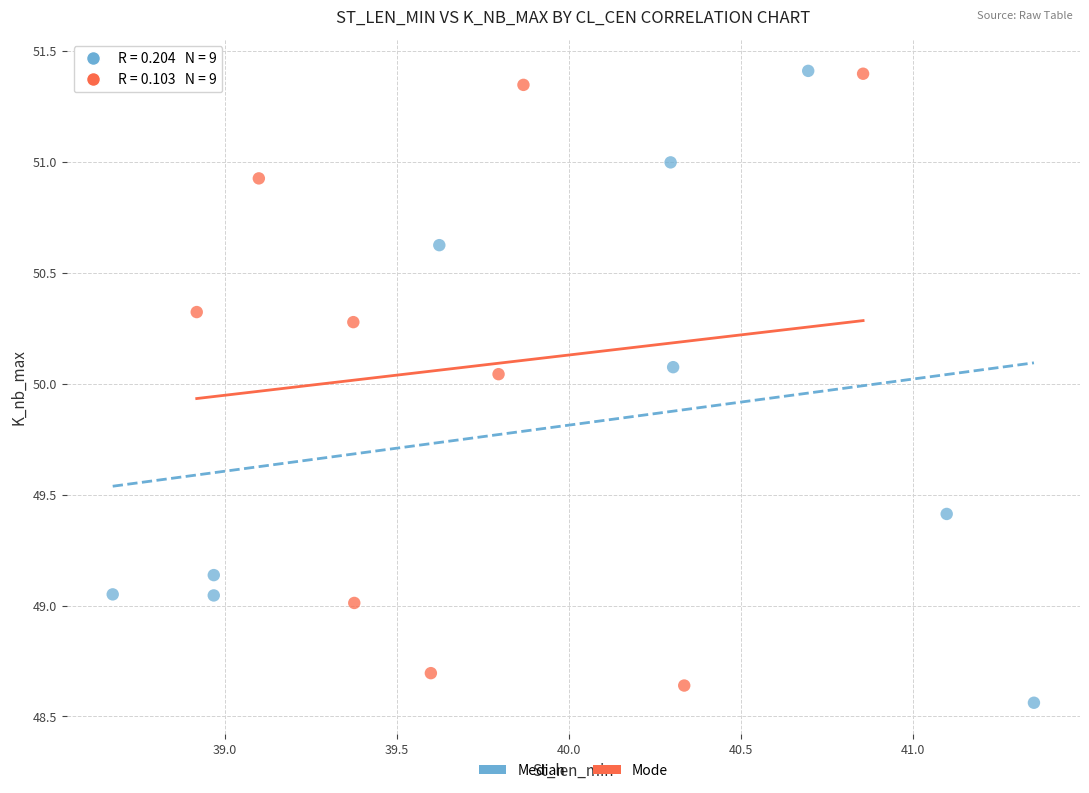

What are all the series names shown in the legend?

Median, Mode